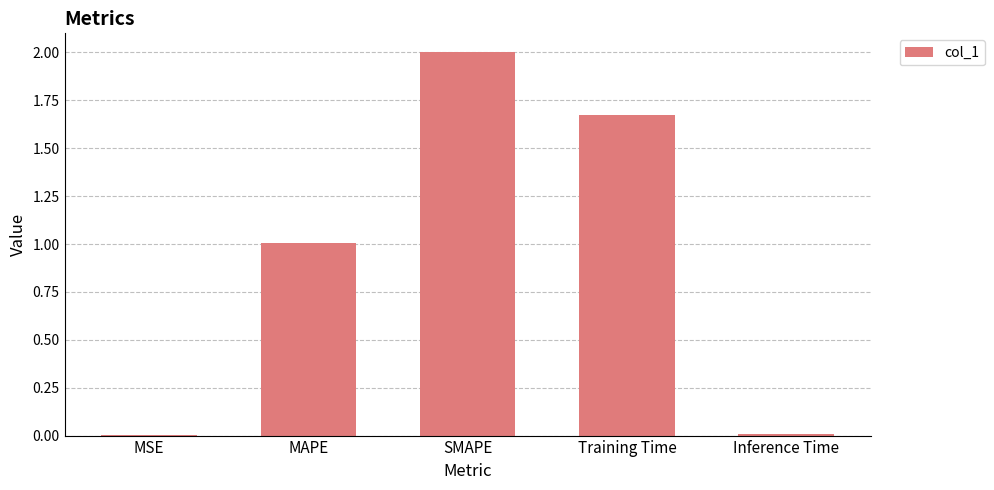

What is the sum of the values at MSE and MAPE?

1.0